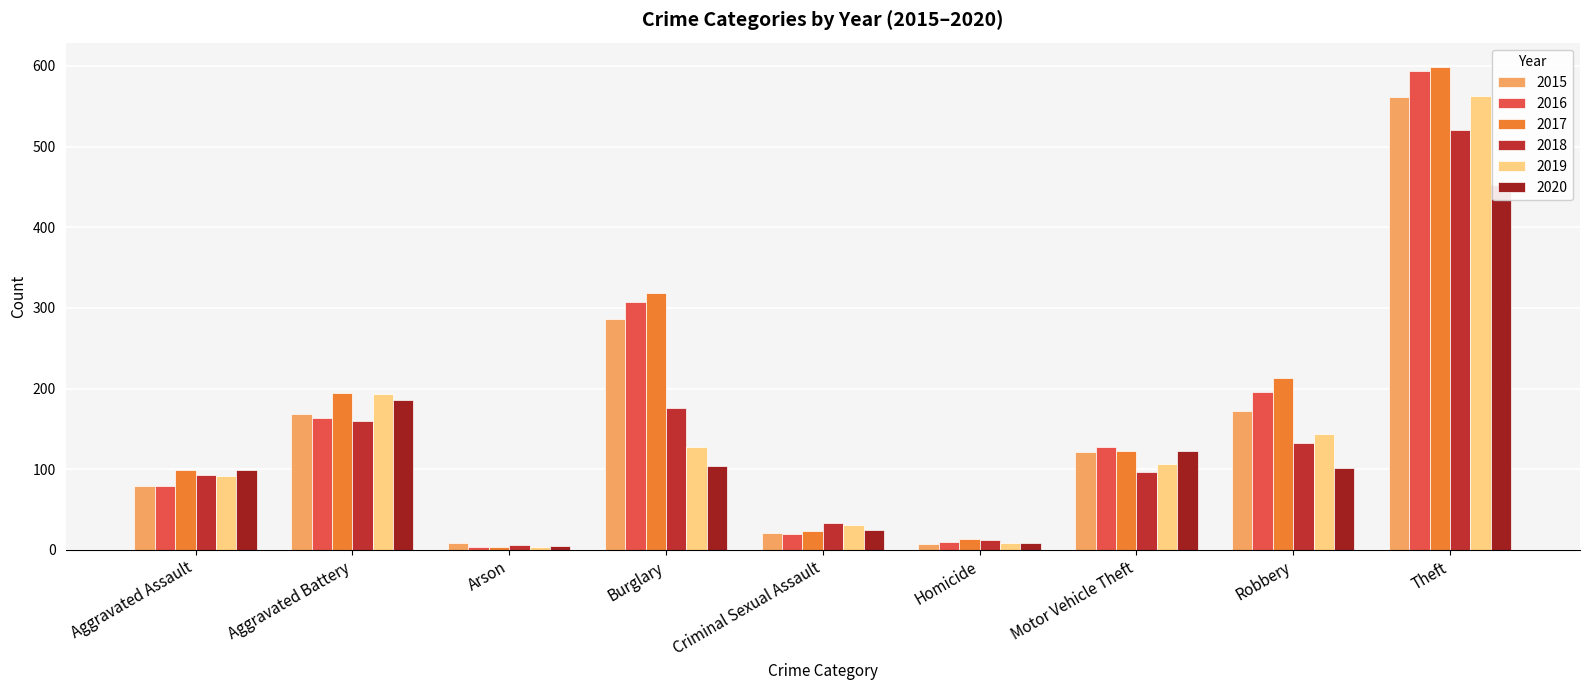

Does the chart contain stacked bars?

No